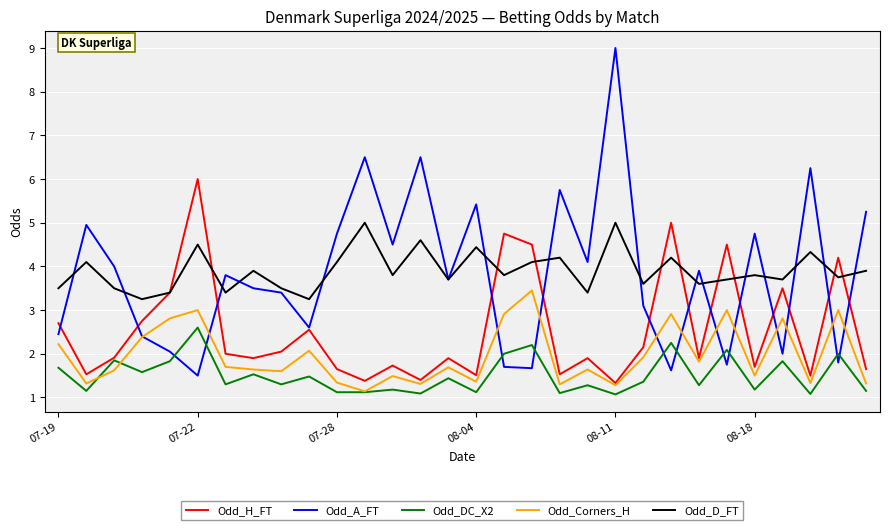

True or false: Odd_A_FT and Odd_DC_X2 cross at least once.

True